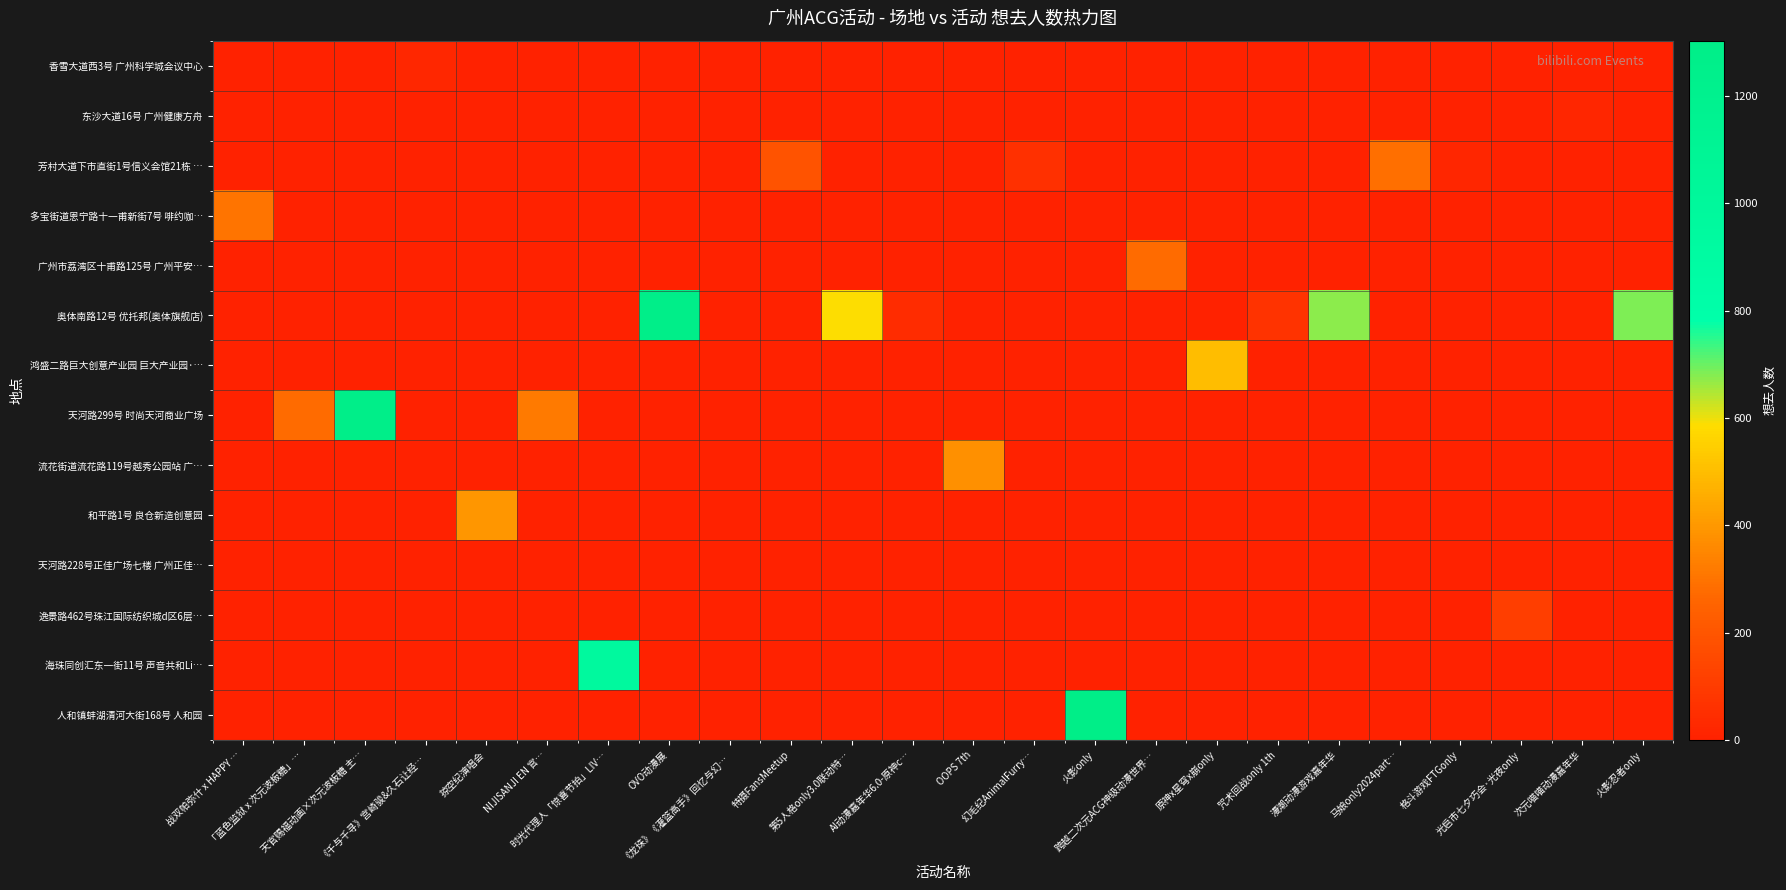

Between 格斗游戏FTGonly and 漫潮动漫游戏嘉年华, which is larger?

格斗游戏FTGonly